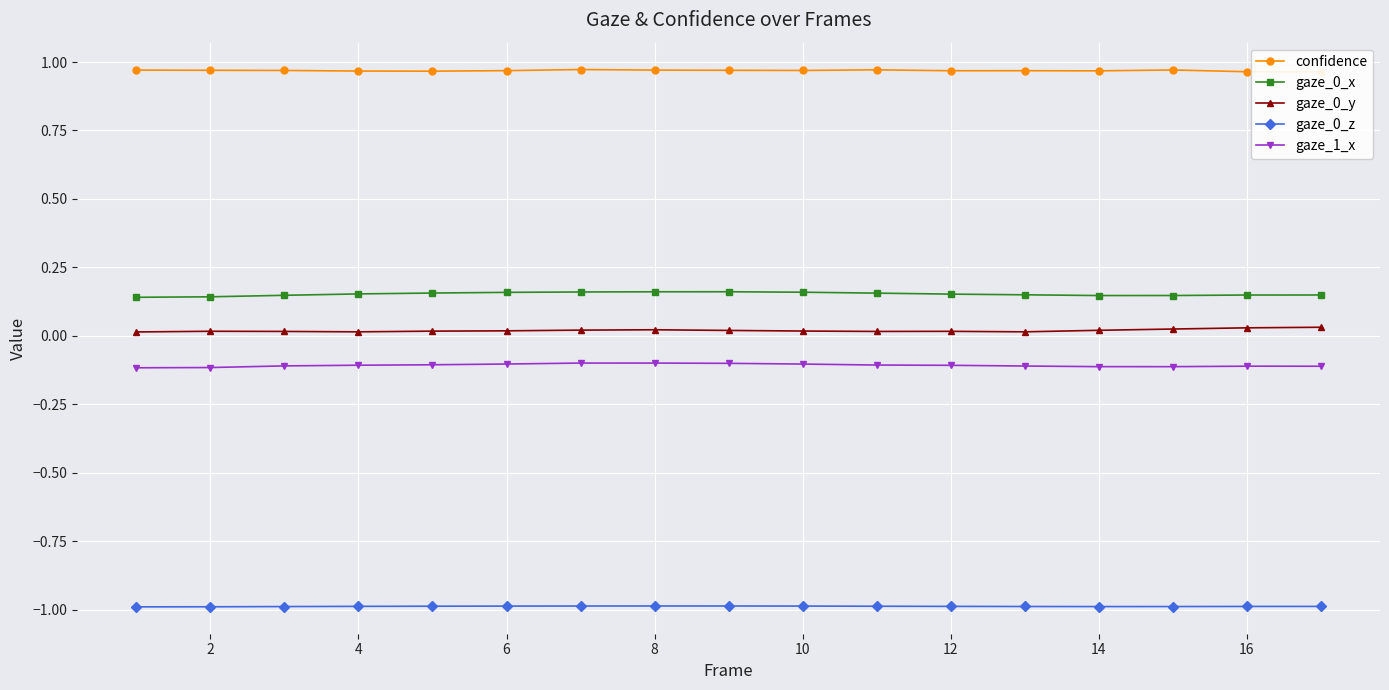

True or false: gaze_0_z and gaze_0_y cross at least once.

False